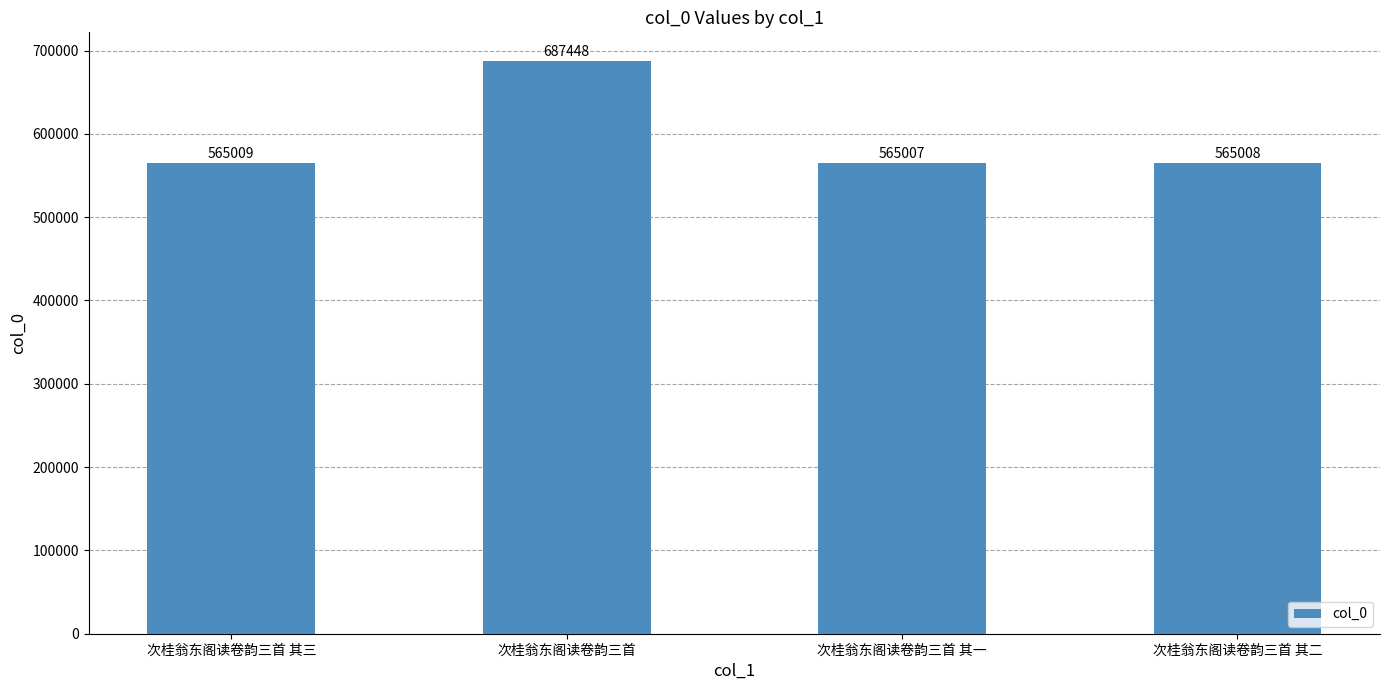

What is the label of the 3rd bar from the right?

次桂翁东阁读卷韵三首